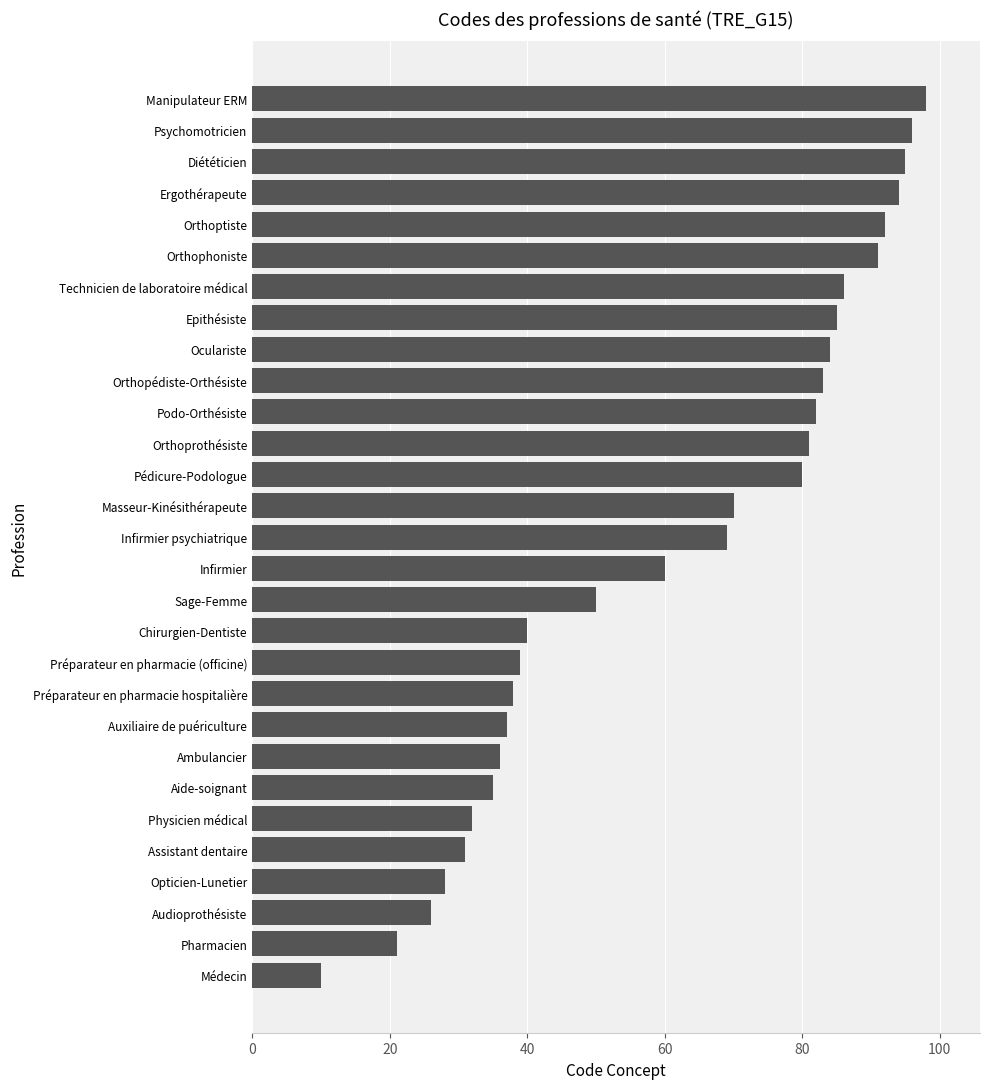

What is the difference between the maximum and minimum values?

88